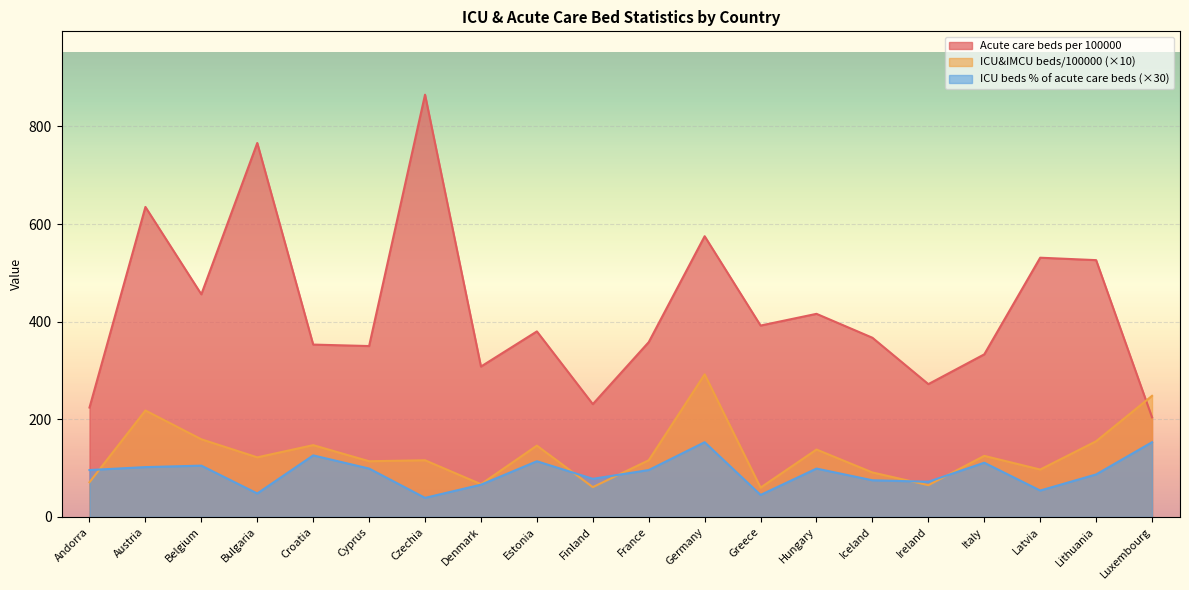

Read the Acute care beds per 100000 value at Denmark, to the nearest 50.

300